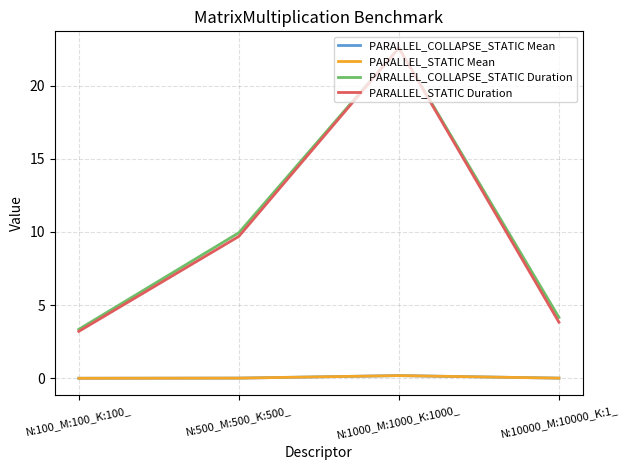

What is the sum of all PARALLEL_STATIC Mean values?

0.2